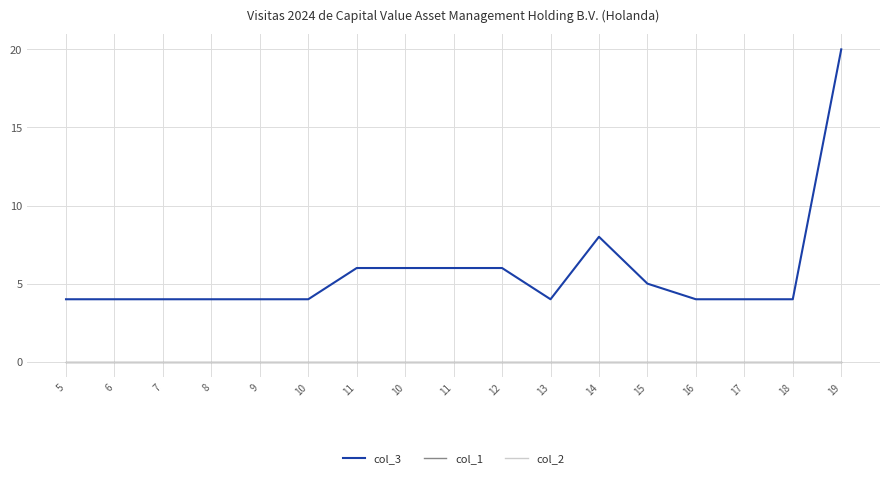

Is this an area chart (filled region under the line)?

No